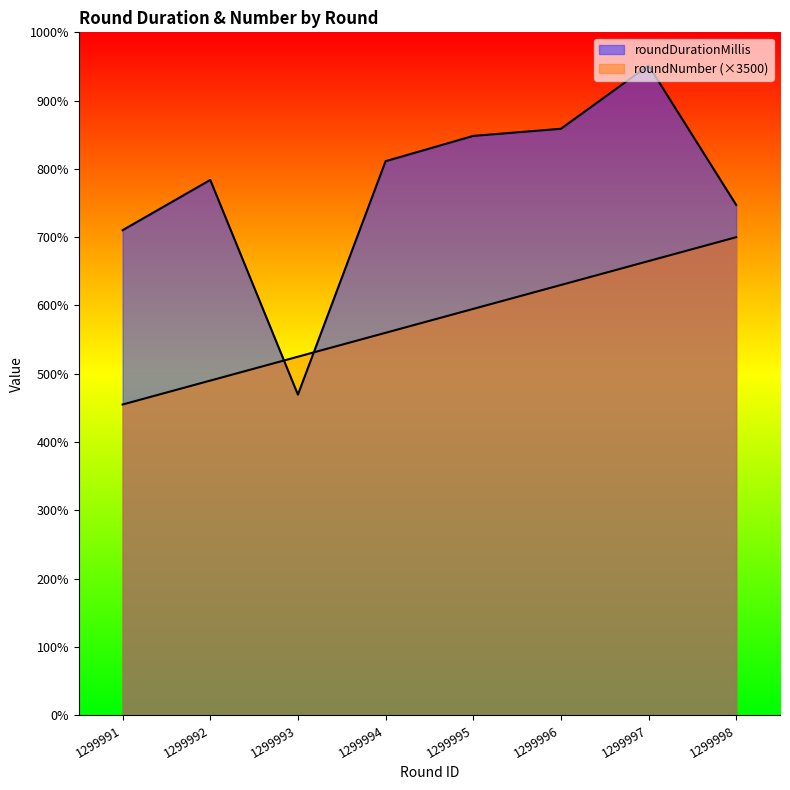

What are all the series names shown in the legend?

roundDurationMillis, roundNumber